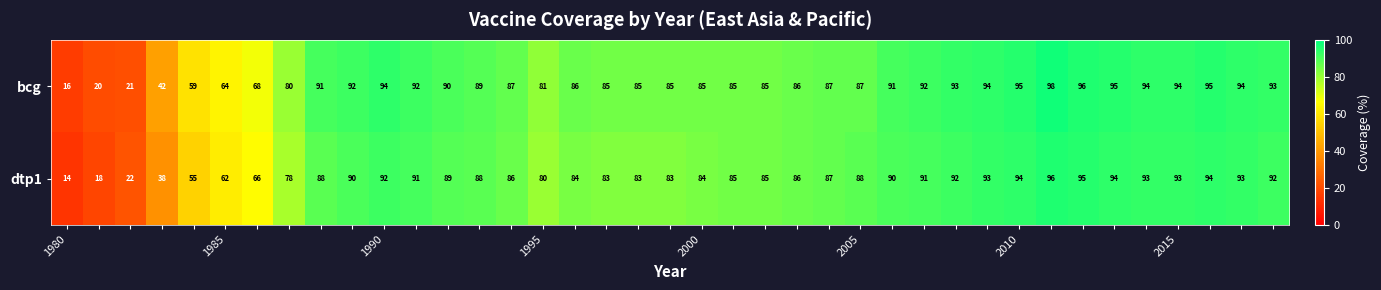

Rank the series by their average value, from highest to lowest.

bcg, dtp1